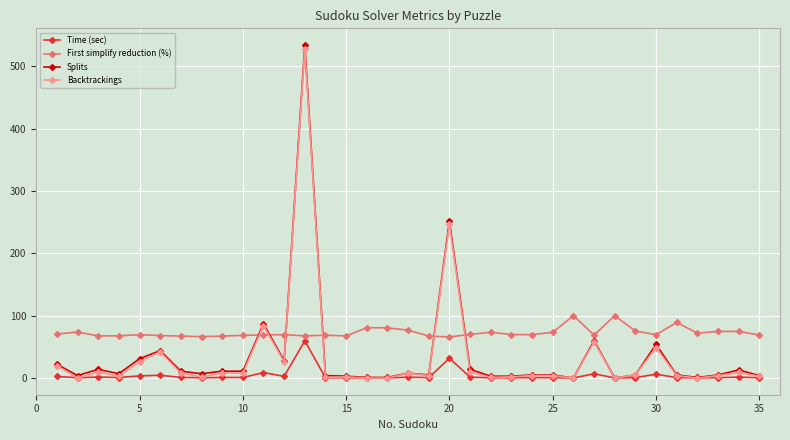

What is the value of the First simplify reduction (%) point at the 23rd from the left?

69.7